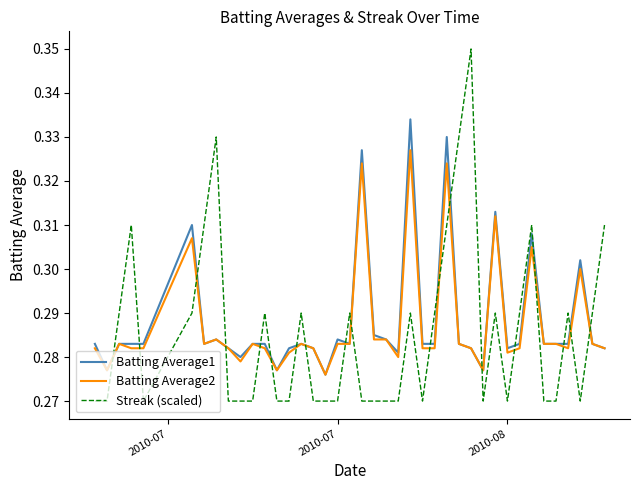

Which series has the widest spread of values?

Streak (scaled)